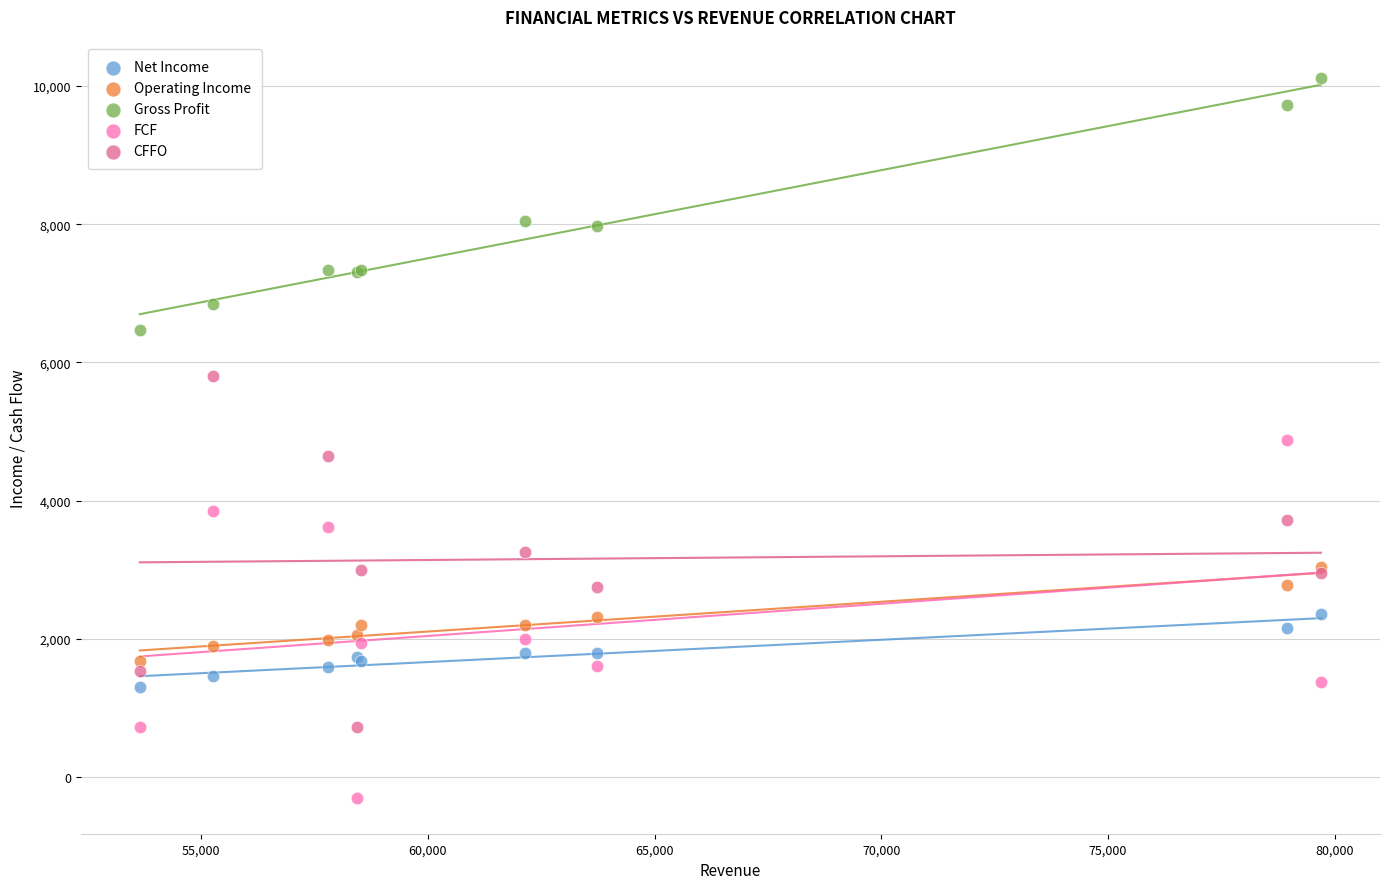

Which series reaches the maximum Y coordinate?

Gross Profit